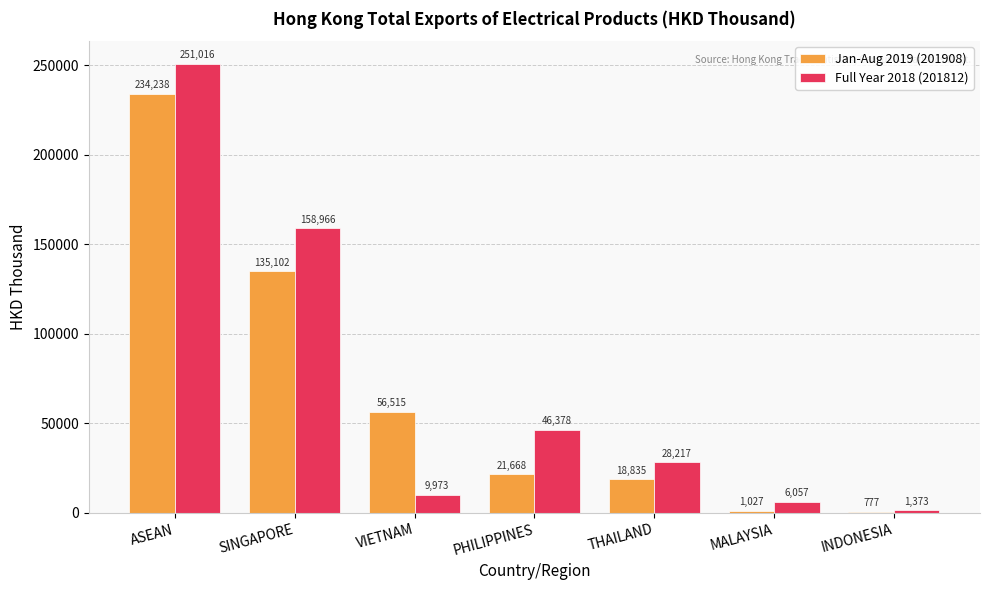

Is it true that Jan-Aug 2019 (201908) equals 135101.5 at SINGAPORE?

True